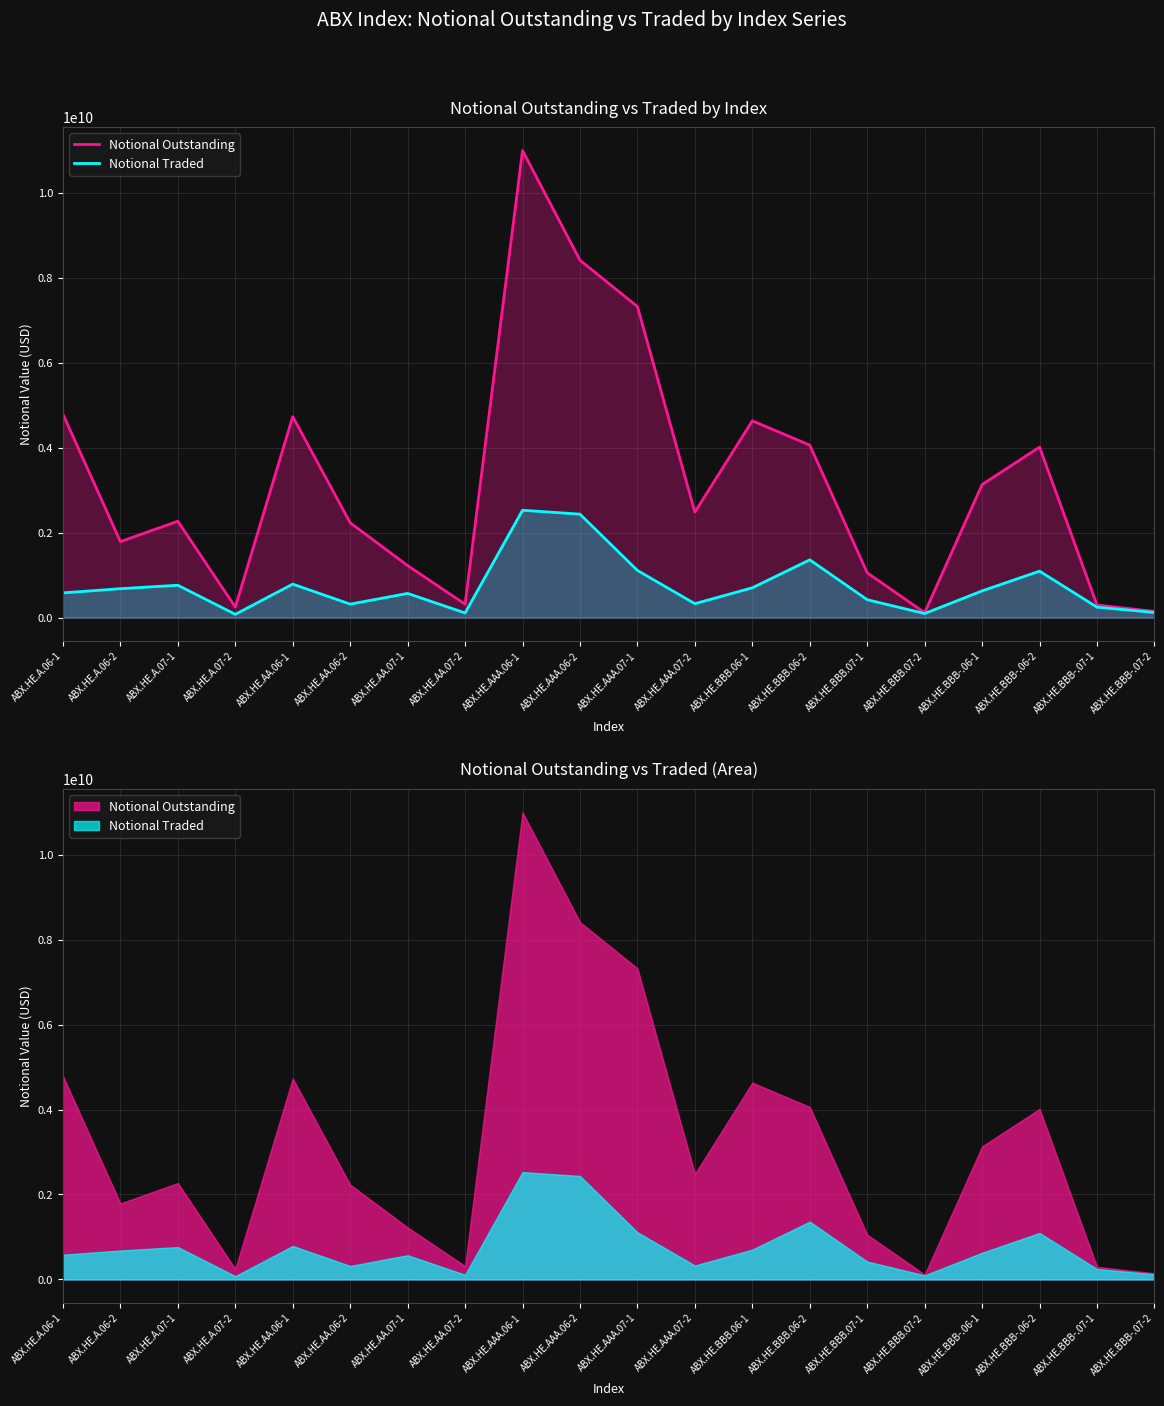

Which series has the widest spread of values?

Notional Outstanding